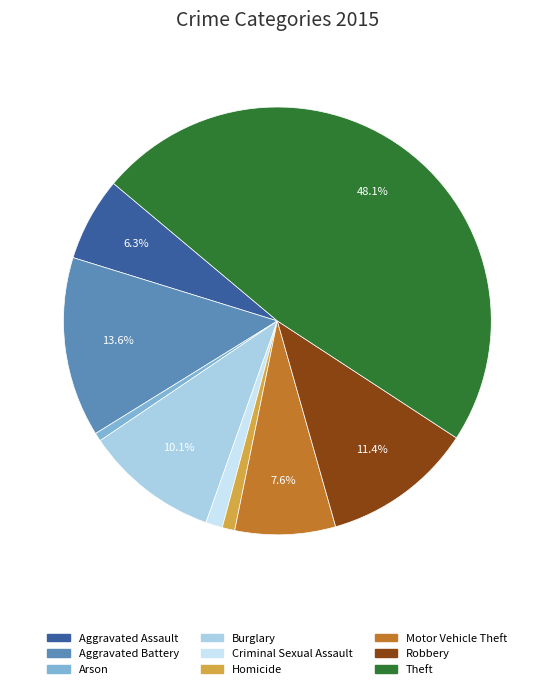

Does any single category account for the majority?

No